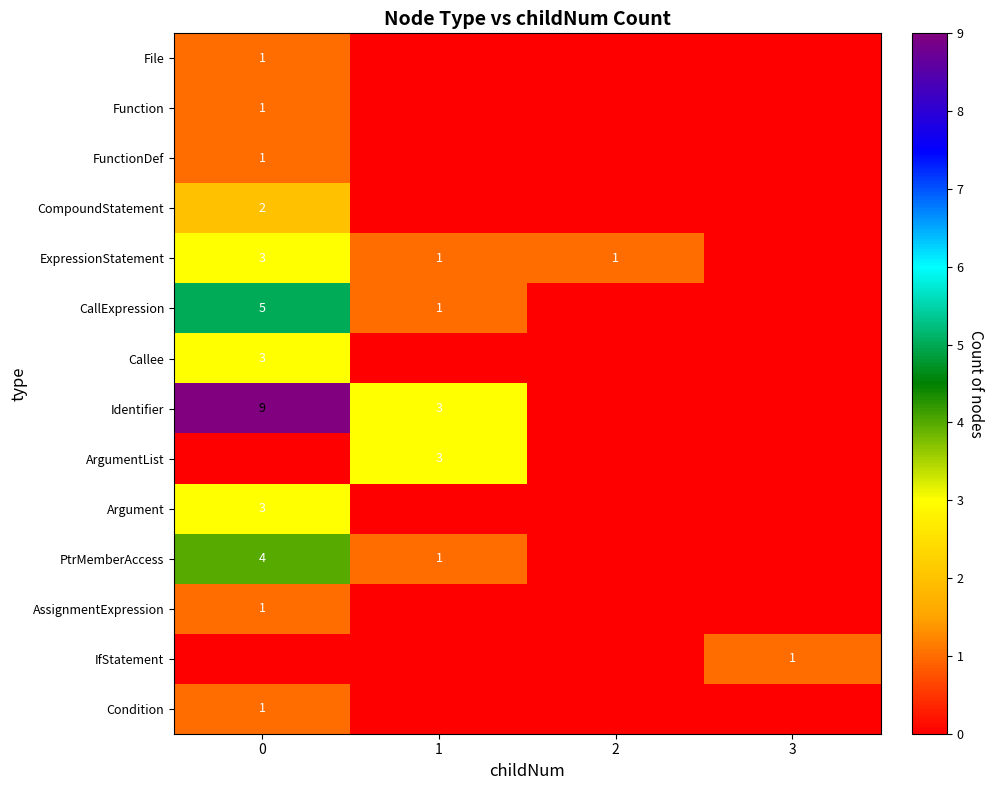

Rank the series at 0 from highest to lowest value.

Identifier, CallExpression, PtrMemberAccess, ExpressionStatement, Callee, Argument, CompoundStatement, File, Function, FunctionDef, AssignmentExpression, Condition, ArgumentList, IfStatement